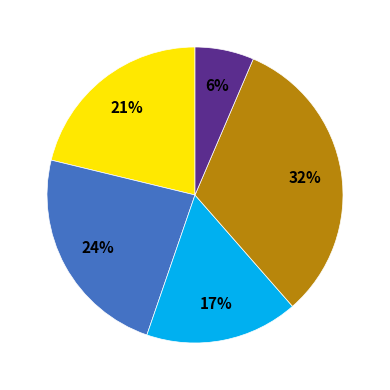

Is there any slice that represents more than half of the pie?

No